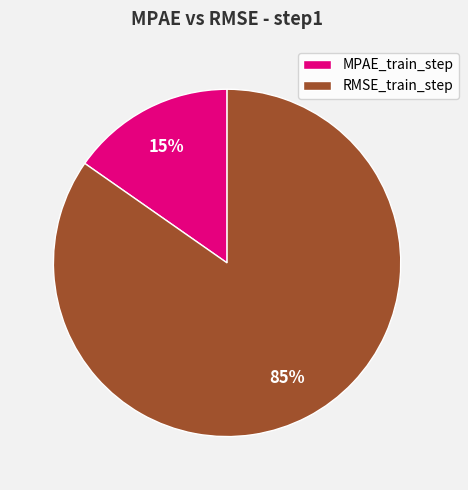

What percentage is the RMSE_train_step slice, to the nearest percent?

85%